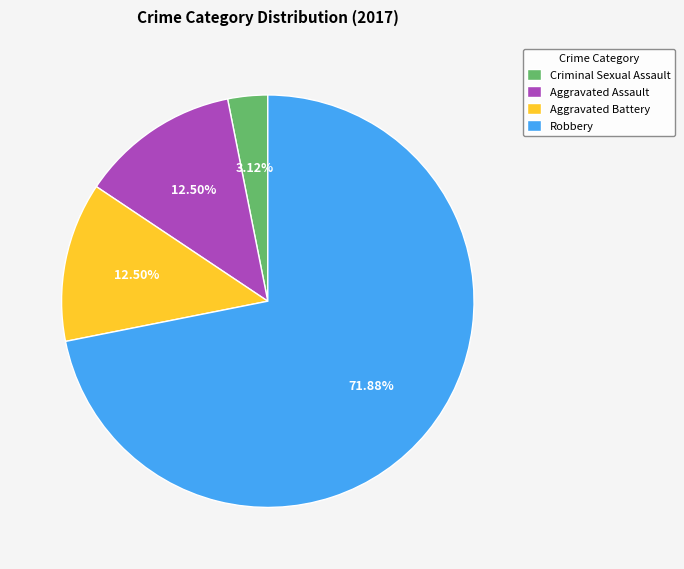

To the nearest percent, what is the difference between the Criminal Sexual Assault and Aggravated Battery slice percentages?

9%